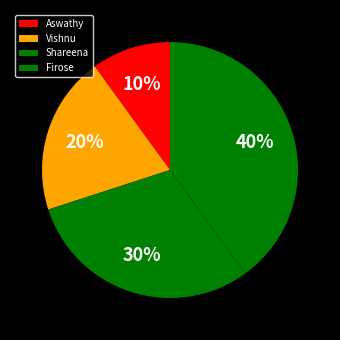

Is it true that Firose is 29% of the pie?

False